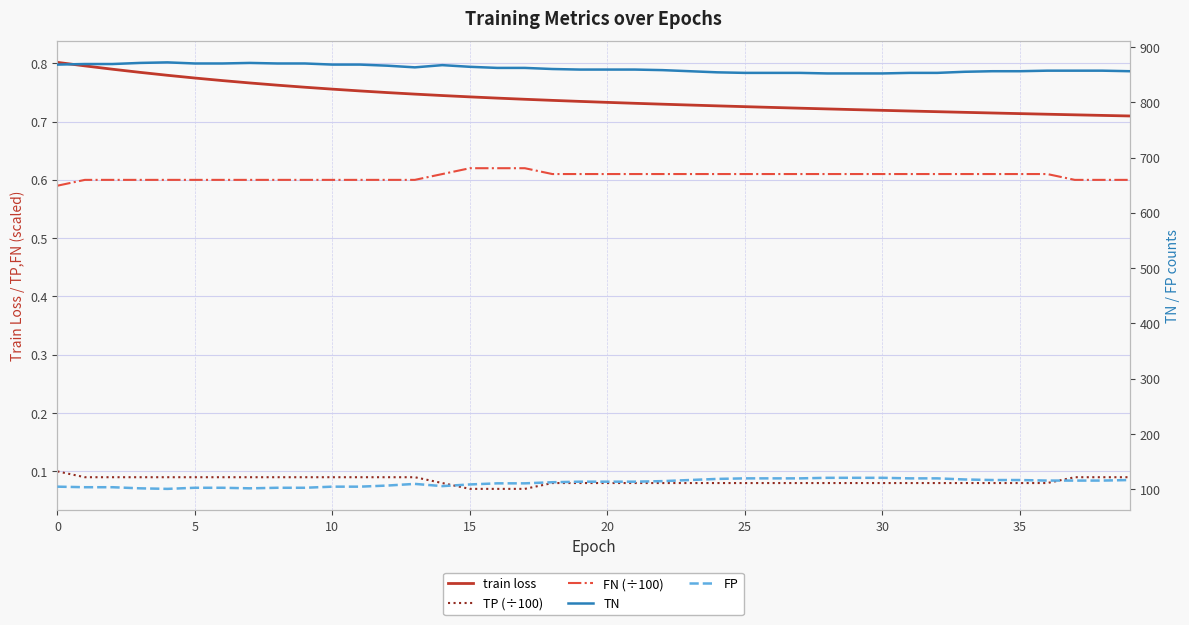

True or false: TN and FN (÷100) cross at least once.

False